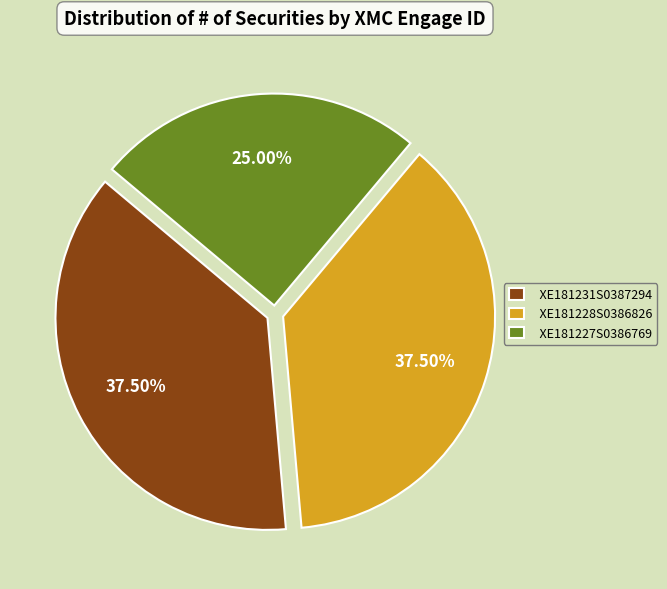

The XE181227S0386769 slice represents 36% of the pie. True or false?

False